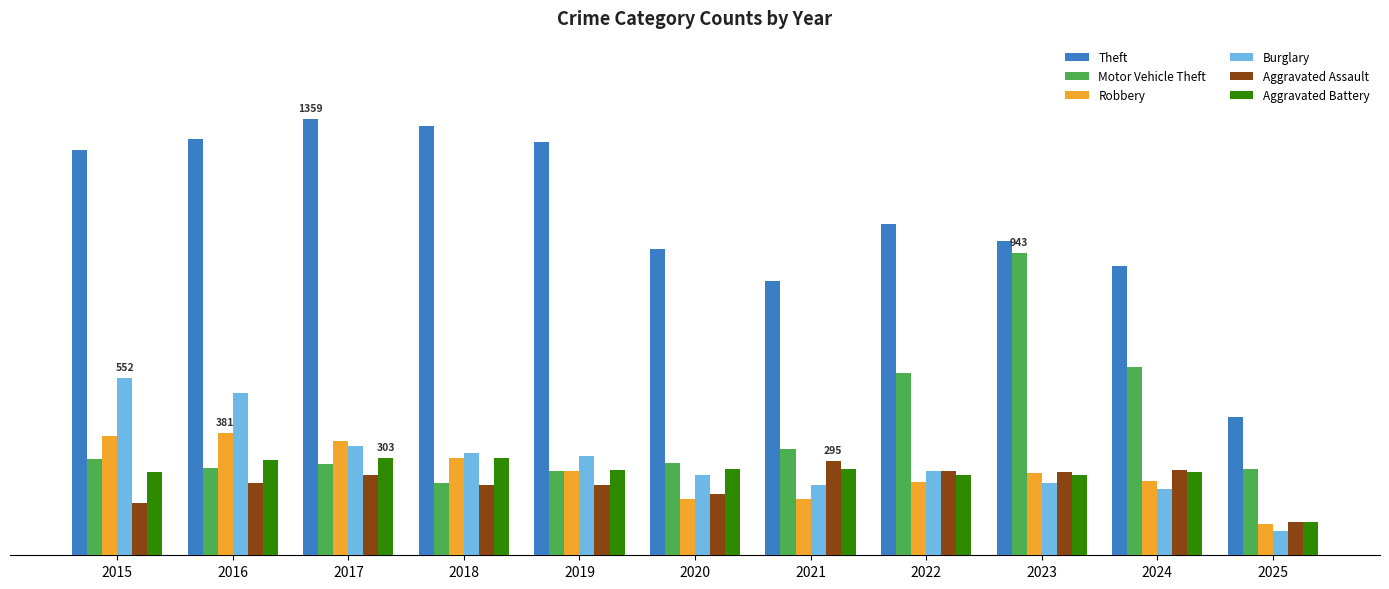

What is the spread (max minus min) of values at 2023?

755